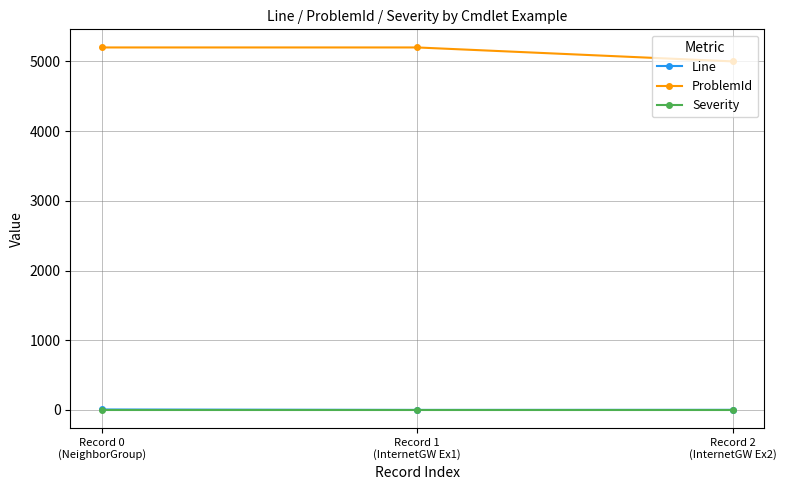

Count the ProblemId values in the range 5000 to 5200.

3